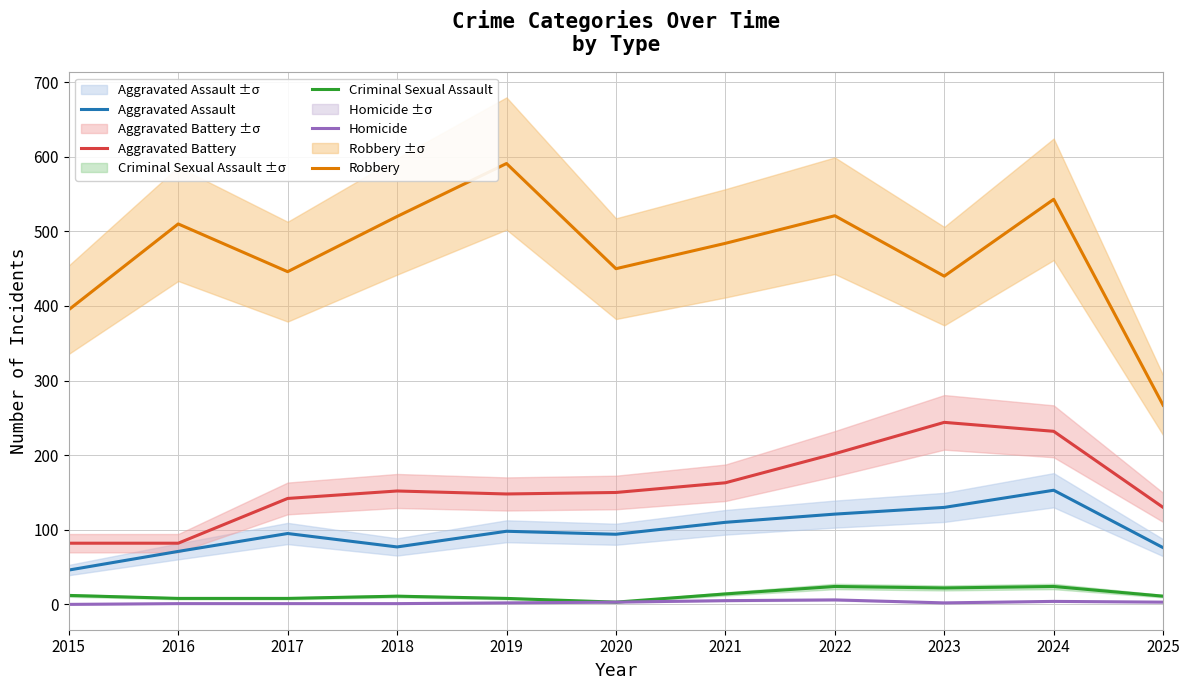

True or false: Aggravated Assault has a value of 46 at 2015.

True